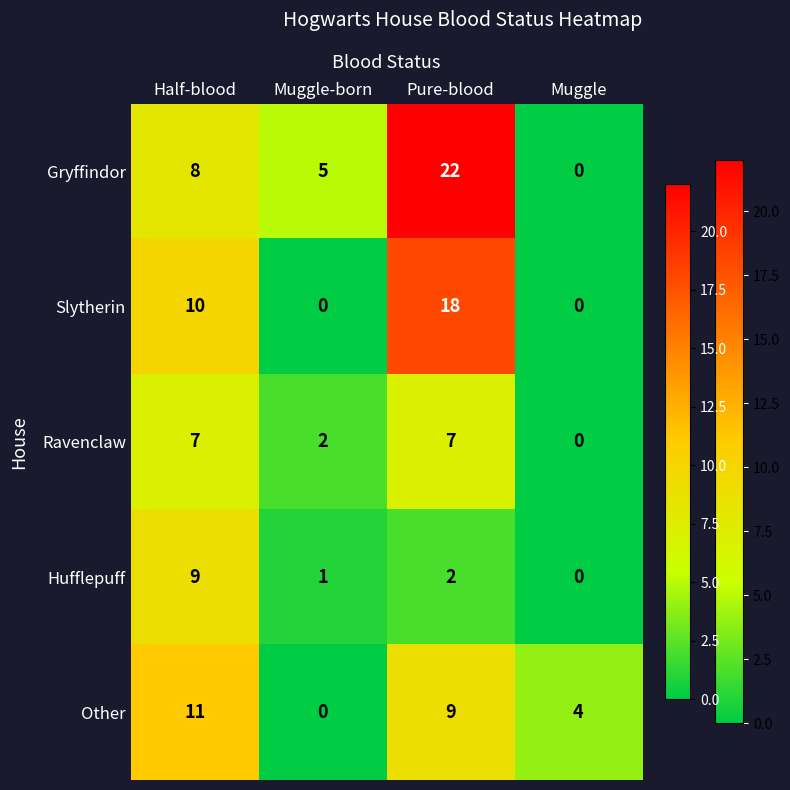

What is the difference between the maximum and second lowest values in the Other series?

7